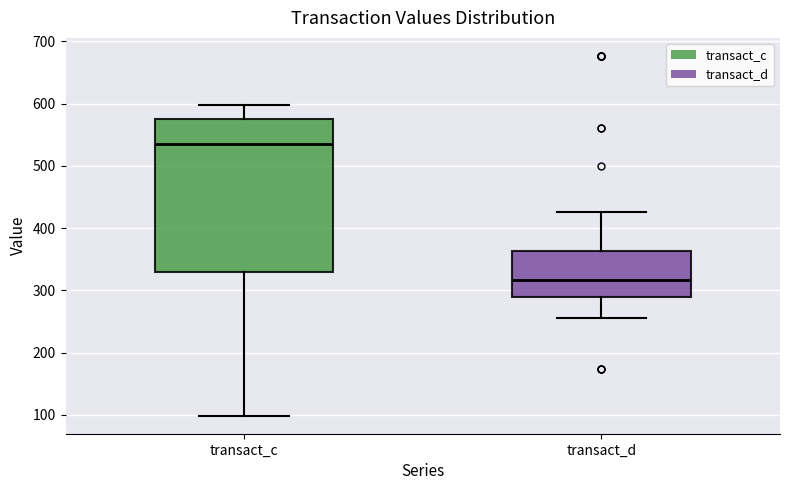

Which box has the highest median line?

transact_c